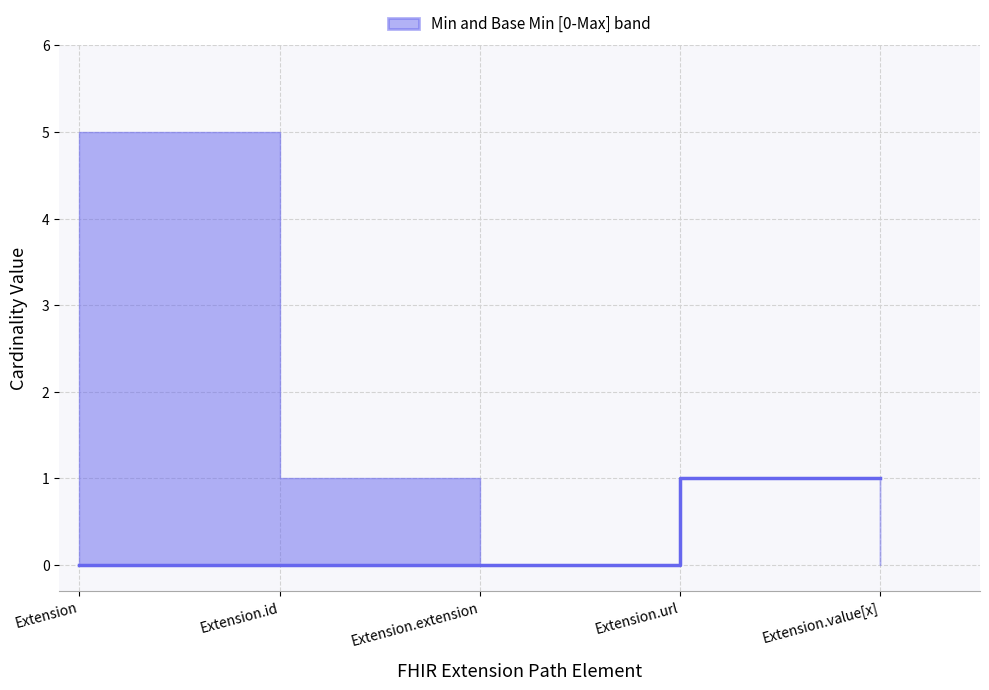

What is the change in value from Extension.id to Extension.value[x]?

+1